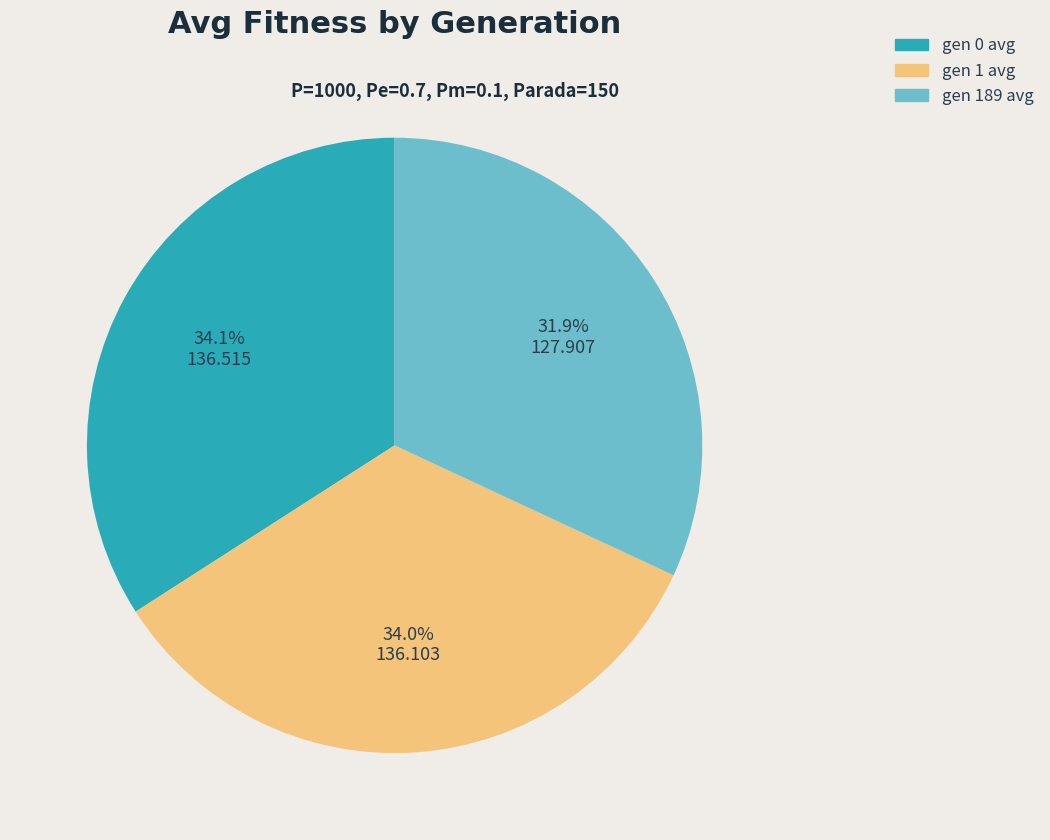

Combined, what portion of the pie is gen 189 avg and gen 0 avg?

66.0%